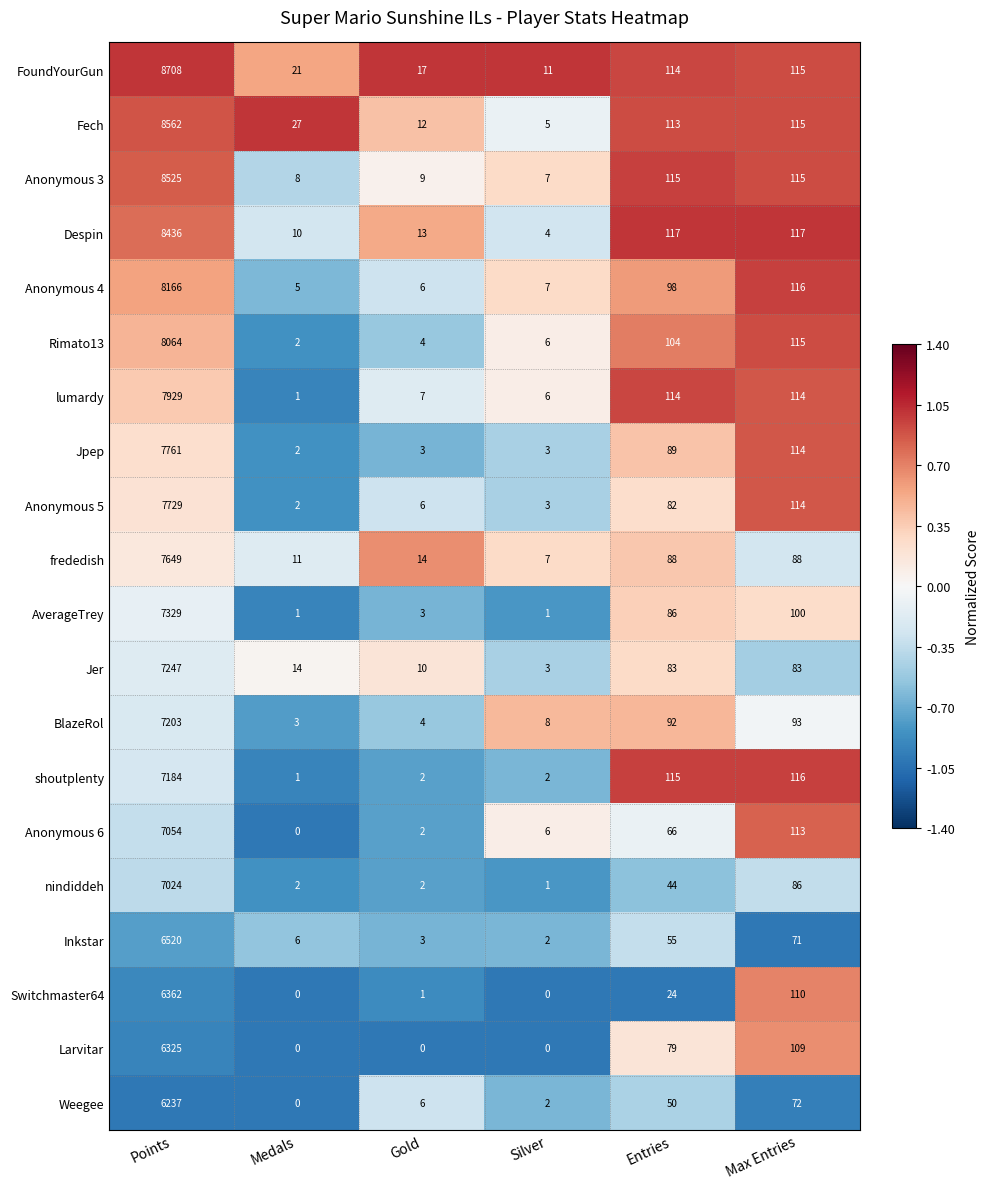

True or false: Anonymous 5 has a value of 162 at Max Entries.

False